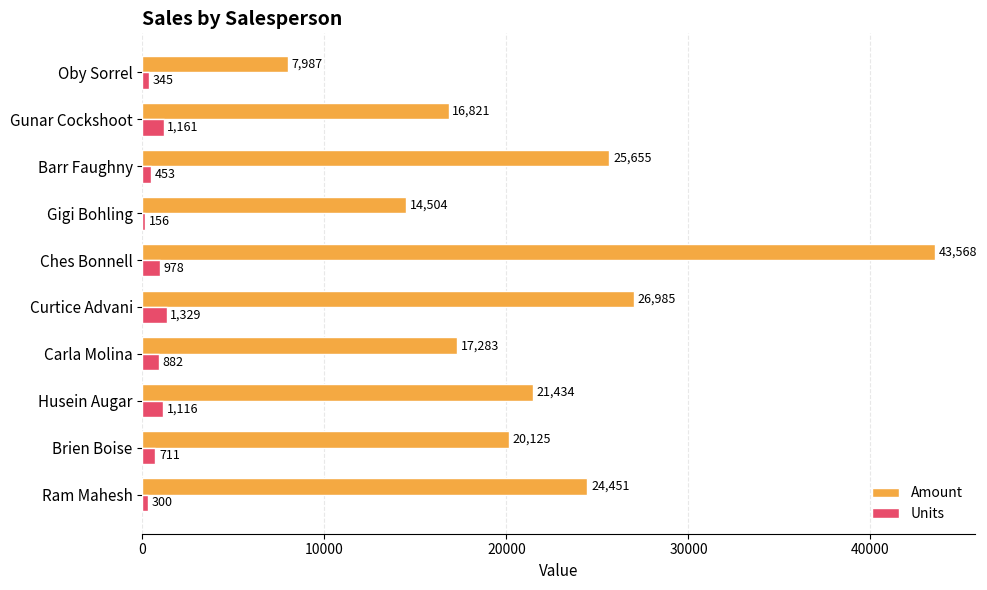

At Curtice Advani, list the series in order from smallest to largest.

Units, Amount